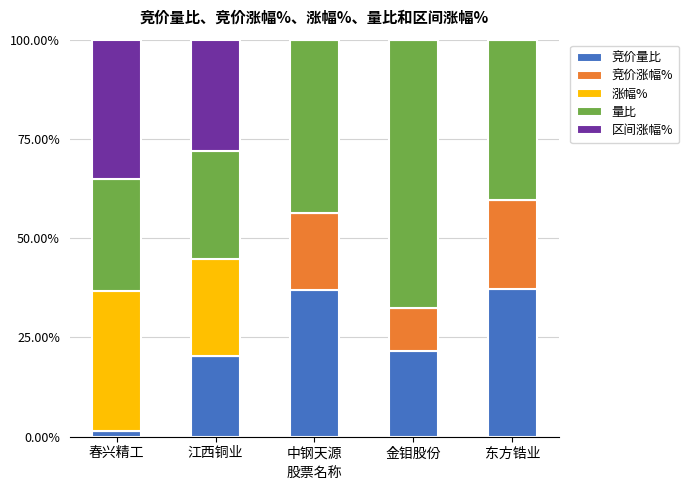

Are the bars horizontal?

No